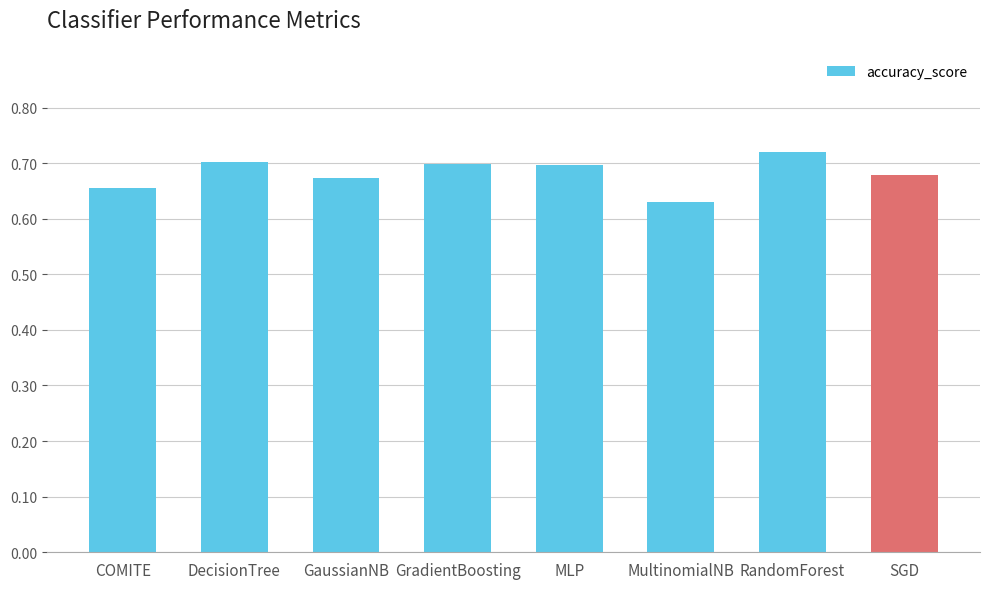

What is the difference between the maximum and second lowest values?

0.1